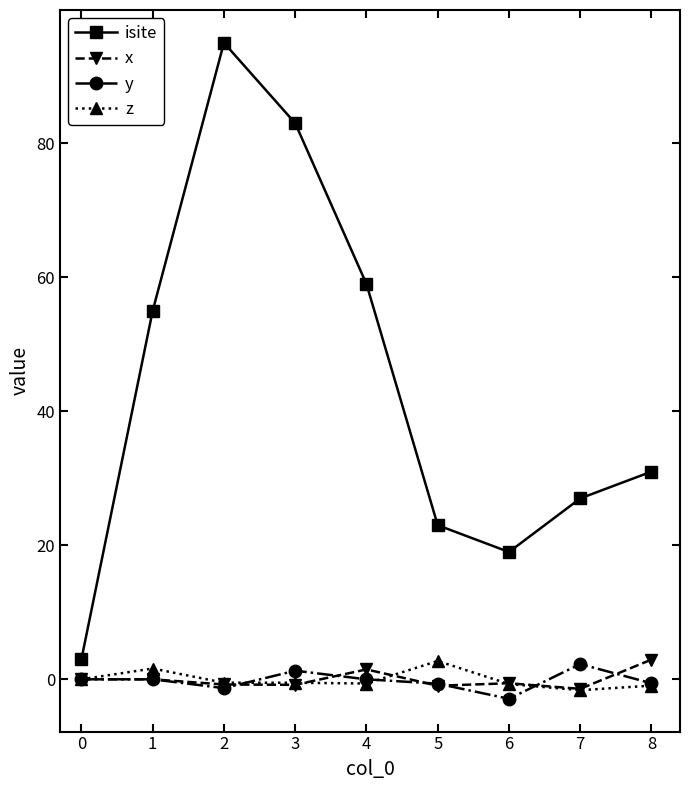

Which series has the widest spread of values?

isite